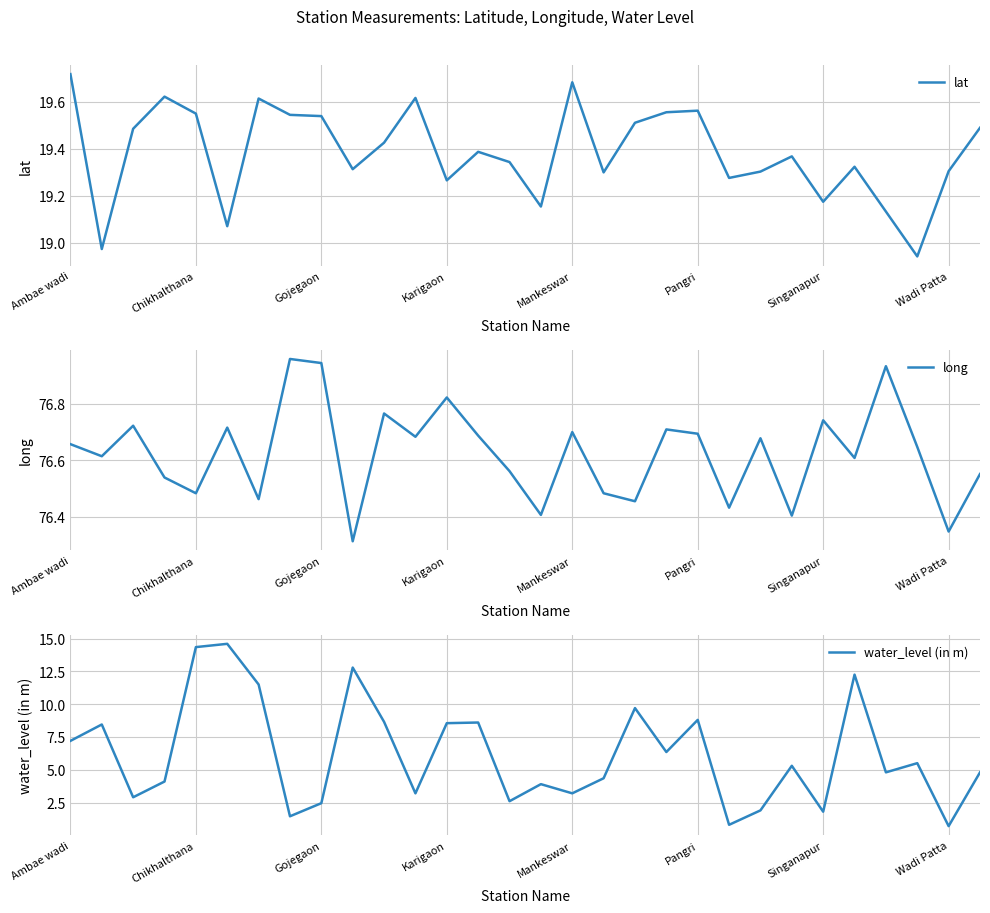

What is the minimum value shown in the chart?

0.7